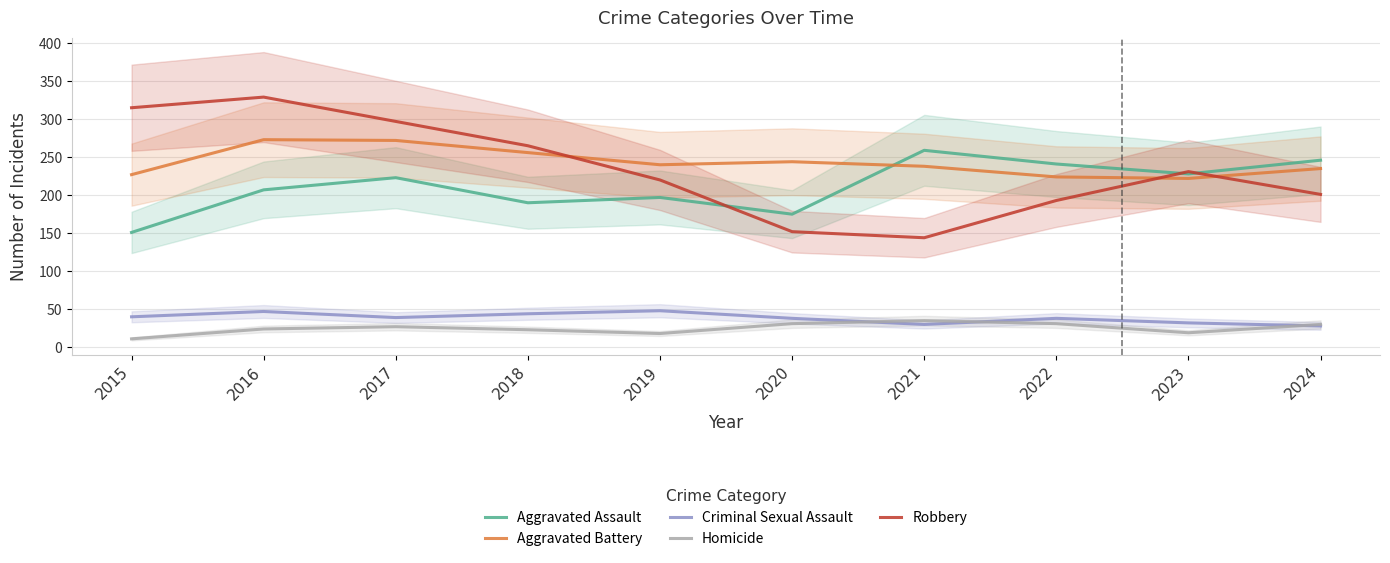

Reading left to right, transcribe all the data shown in this chart.

Aggravated Assault: 151	207	223	190	197	175	259	241	228	246
Aggravated Battery: 227	273	272	256	240	244	238	224	222	235
Criminal Sexual Assault: 40	47	39	44	48	38	30	38	32	28
Homicide: 11	24	27	23	18	31	35	31	19	30
Robbery: 315	329	297	265	220	152	144	193	231	201